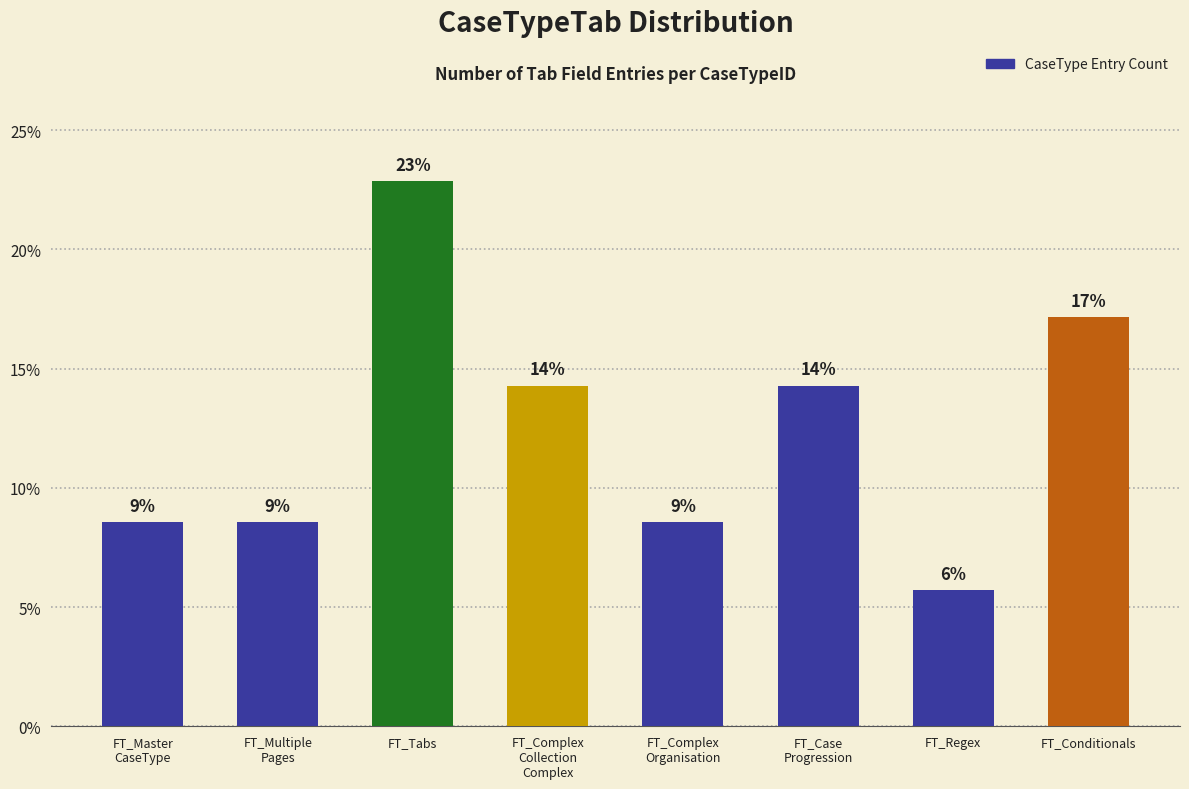

Rank the categories by value from lowest to highest.

FT_Regex, FT_Master
CaseType, FT_Multiple
Pages, FT_Complex
Organisation, FT_Complex
Collection
Complex, FT_Case
Progression, FT_Conditionals, FT_Tabs